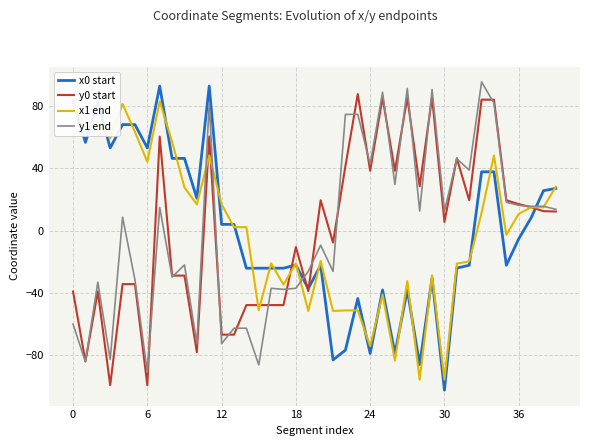

How many times do x1 end and y0 start cross each other?

6